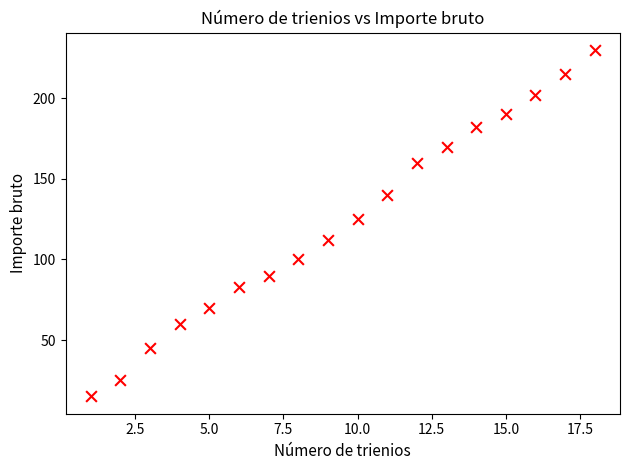

What is the range of X values (max minus min)?

17